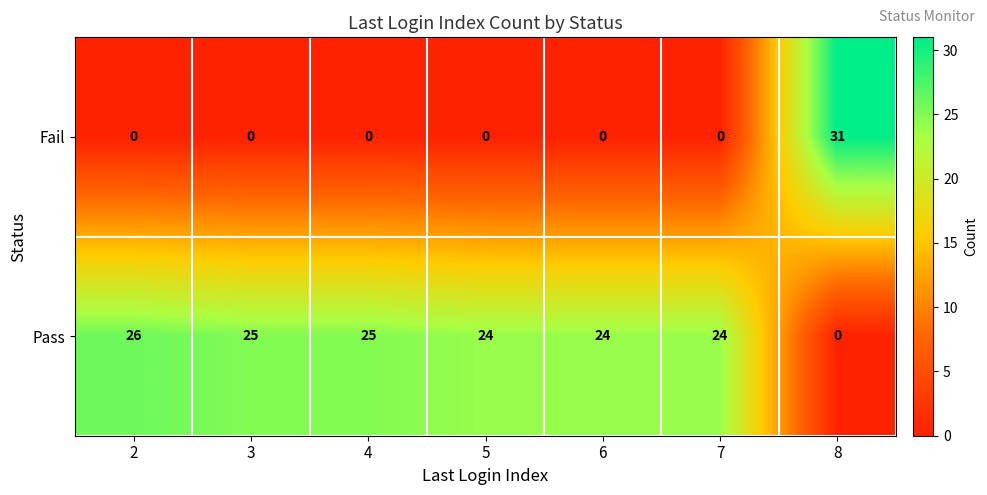

Reading right to left, list all the values displayed in this chart.

Fail: 31	0	0	0	0	0	0
Pass: 0	24	24	24	25	25	26